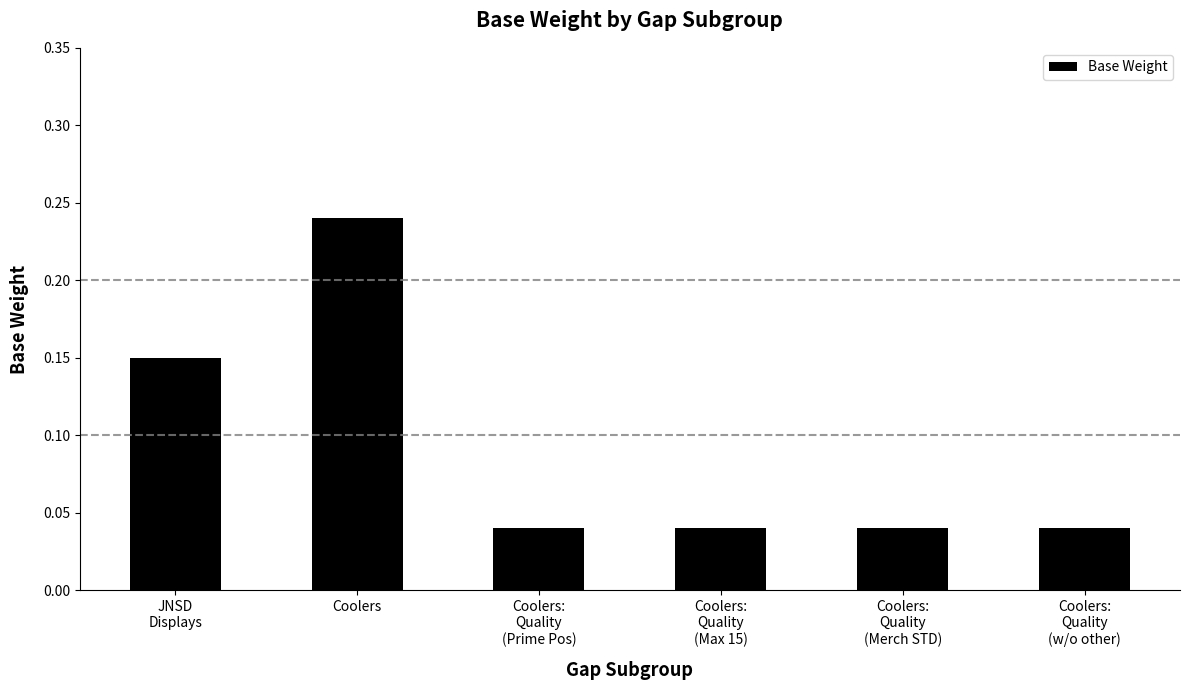

How many values are between 0 and 1?

6